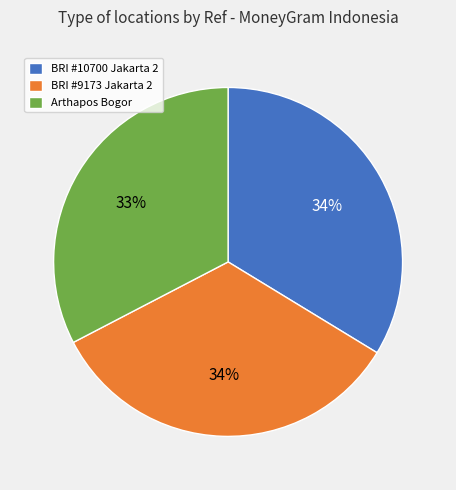

To the nearest percent, what percentage of the pie is BRI #10700 Jakarta 2?

34%